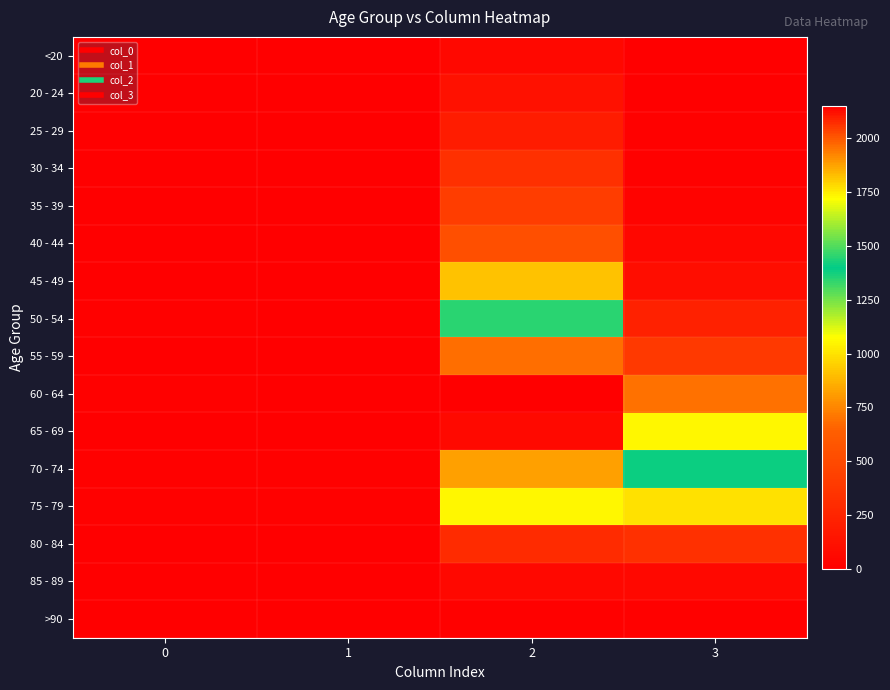

Reading left to right, extract all data points from this chart.

<20: 0=0	1=1	2=62	3=7
20 - 24: 0=1	1=0	2=121	3=2
25 - 29: 0=0	1=0	2=196	3=13
30 - 34: 0=0	1=2	2=333	3=14
35 - 39: 0=2	1=1	2=420	3=26
40 - 44: 0=0	1=1	2=530	3=53
45 - 49: 0=2	1=1	2=915	3=97
50 - 54: 0=9	1=3	2=1450	3=227
55 - 59: 0=8	1=6	2=1965	3=392
60 - 64: 0=11	1=8	2=2151	3=689
65 - 69: 0=6	1=6	2=2130	3=1057
70 - 74: 0=13	1=14	2=1882	3=1381
75 - 79: 0=10	1=12	2=1053	3=993
80 - 84: 0=7	1=4	2=296	3=333
85 - 89: 0=3	1=1	2=62	3=64
>90: 0=0	1=0	2=15	3=9